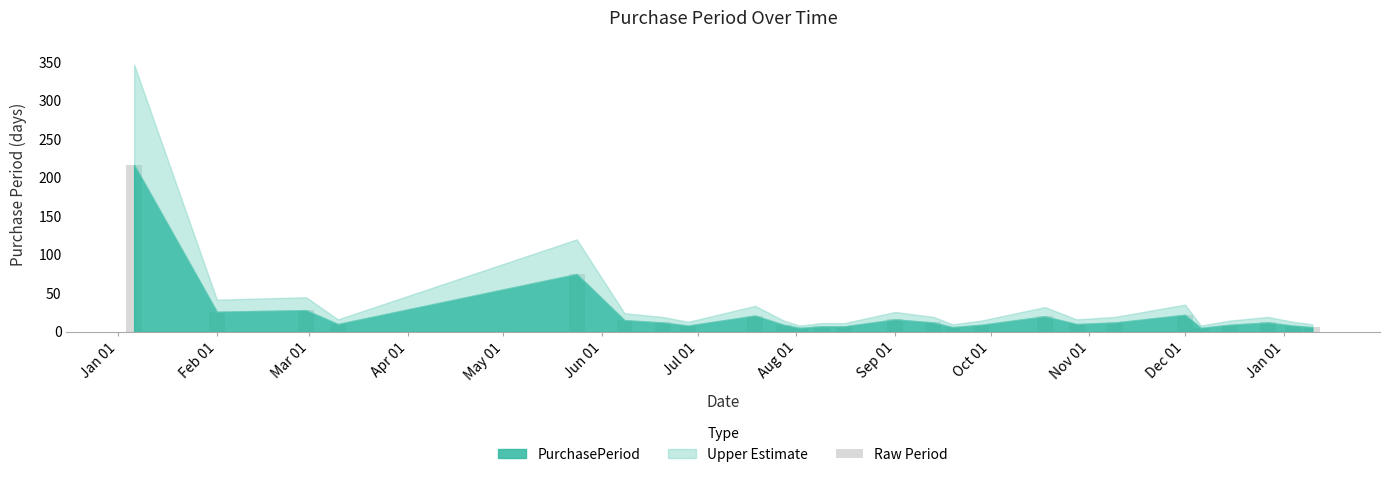

Count the number of categories in the chart.

26